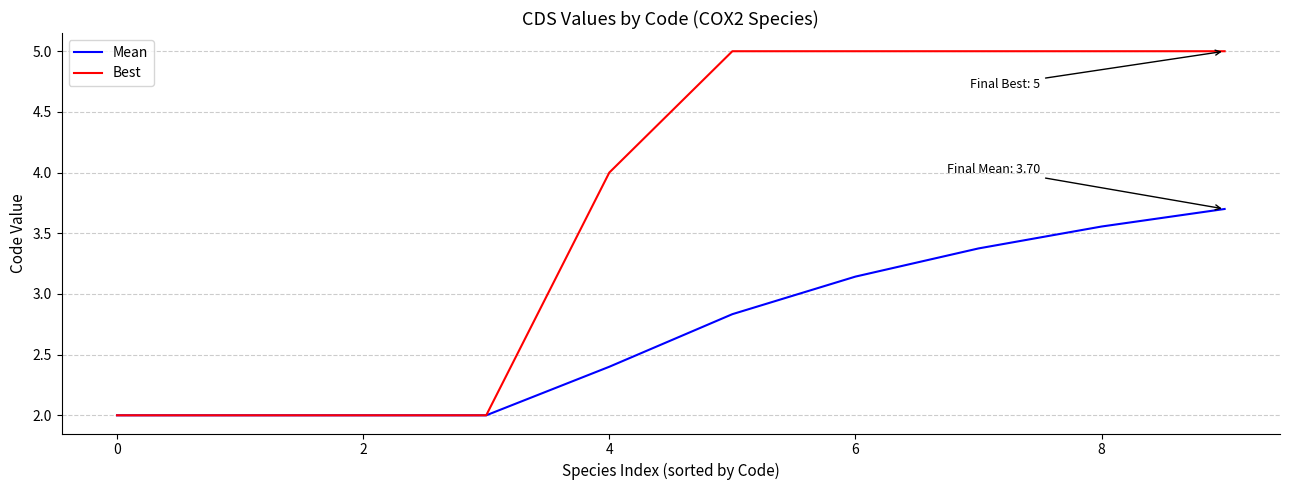

List the series in order of their peak value, highest first.

Best, Mean